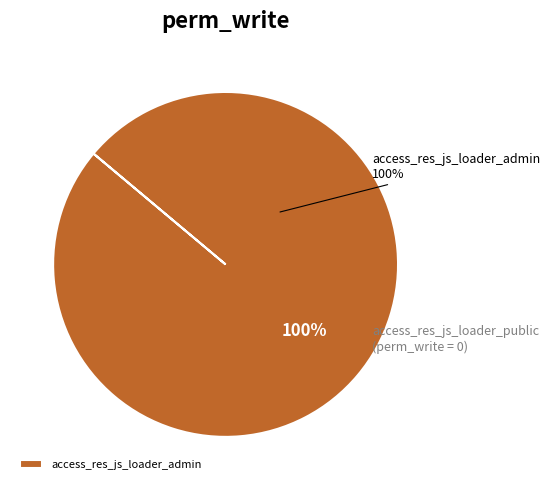

What percentage is the access_res_js_loader_admin slice, to the nearest percent?

100%